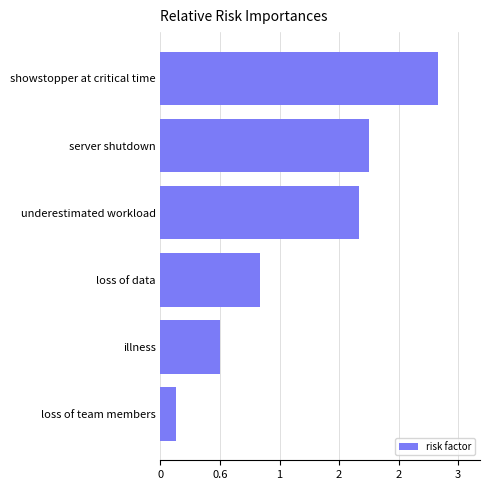

Which label corresponds to the largest value in the chart?

showstopper at critical time